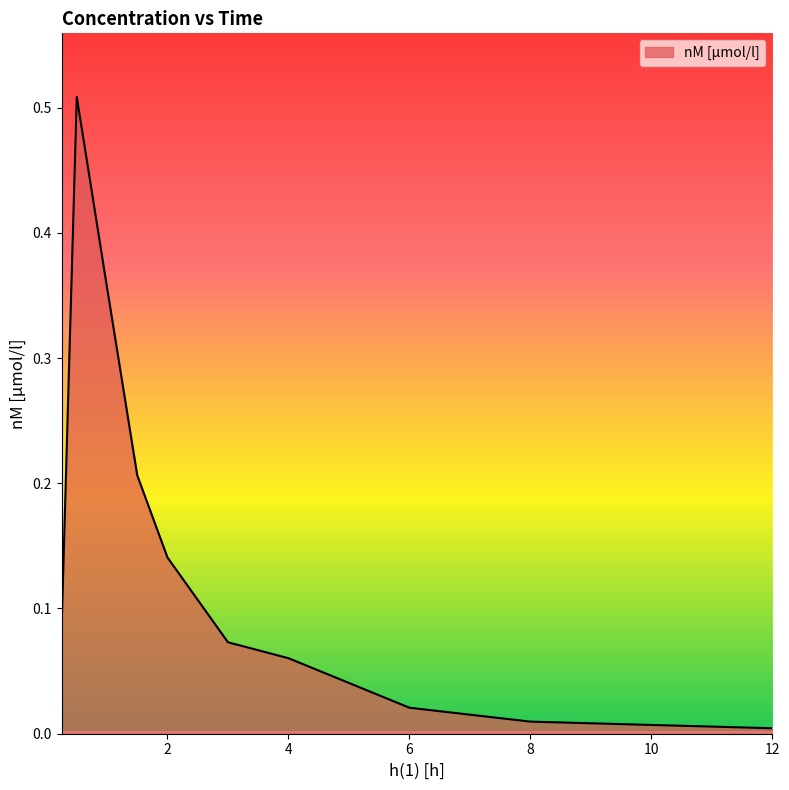

Does the chart display data point markers on the line(s)?

No